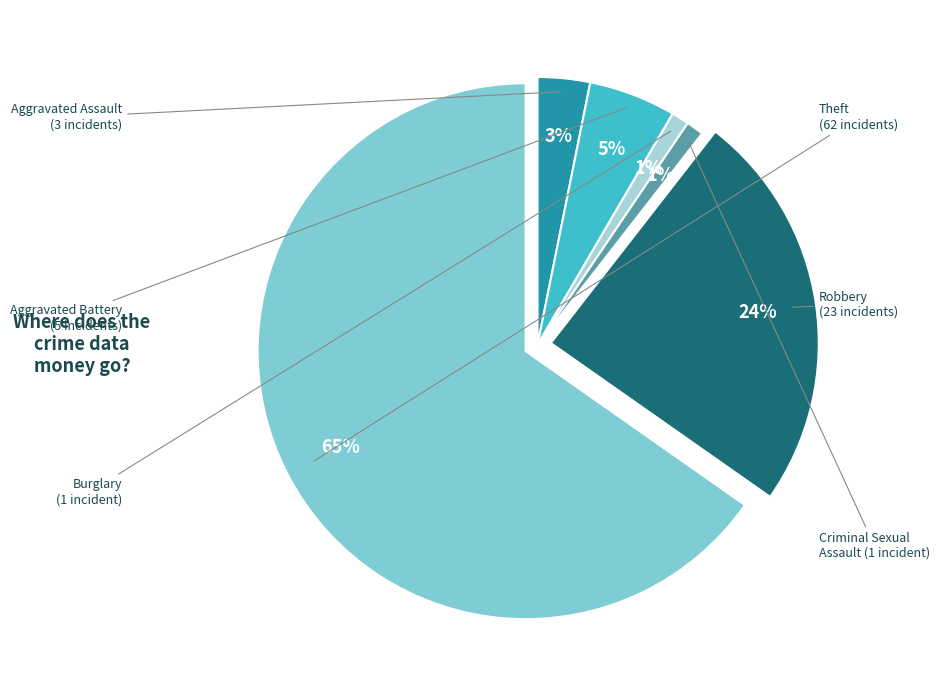

To the nearest percent, what is the average slice percentage?

17%